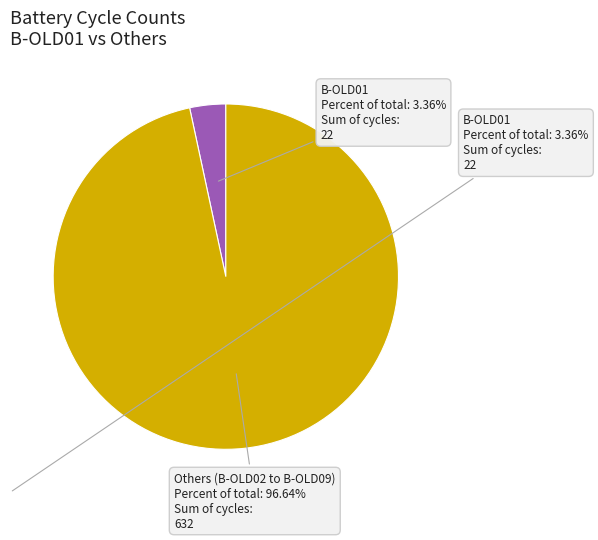

How many slices are in this pie chart?

2